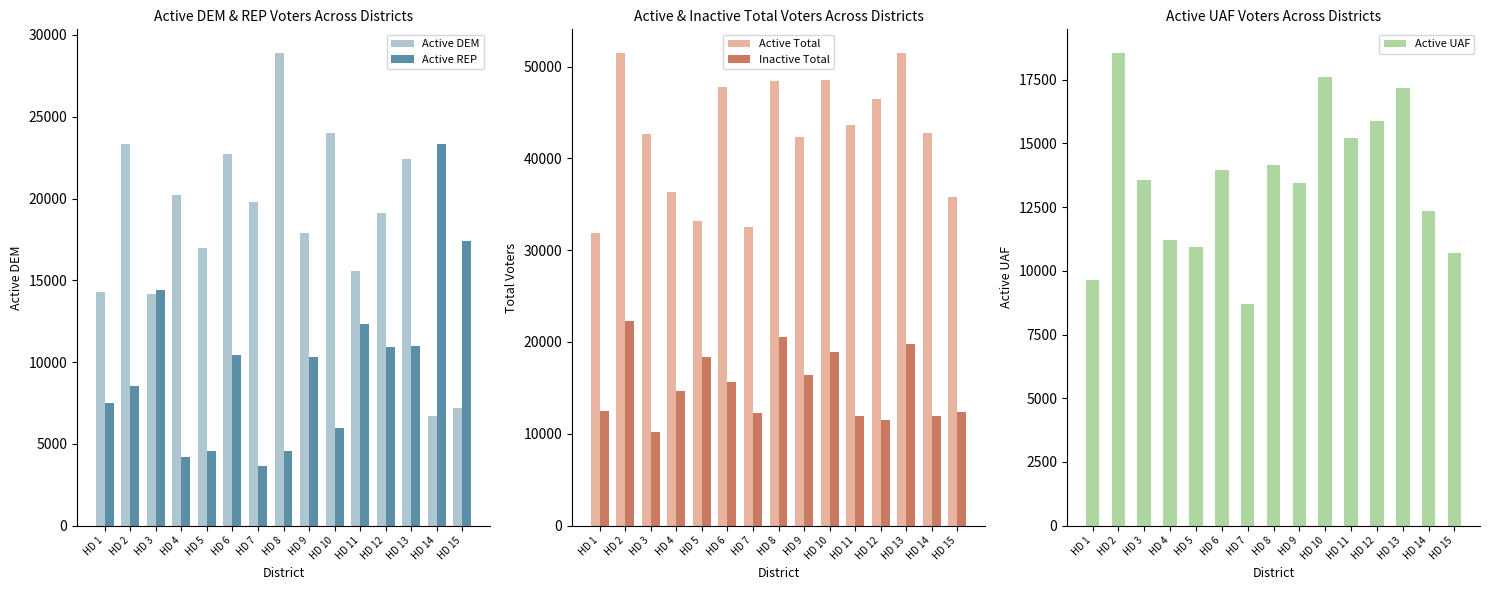

What is the difference between the Active UAF values at HD 14 and HD 3?

1240